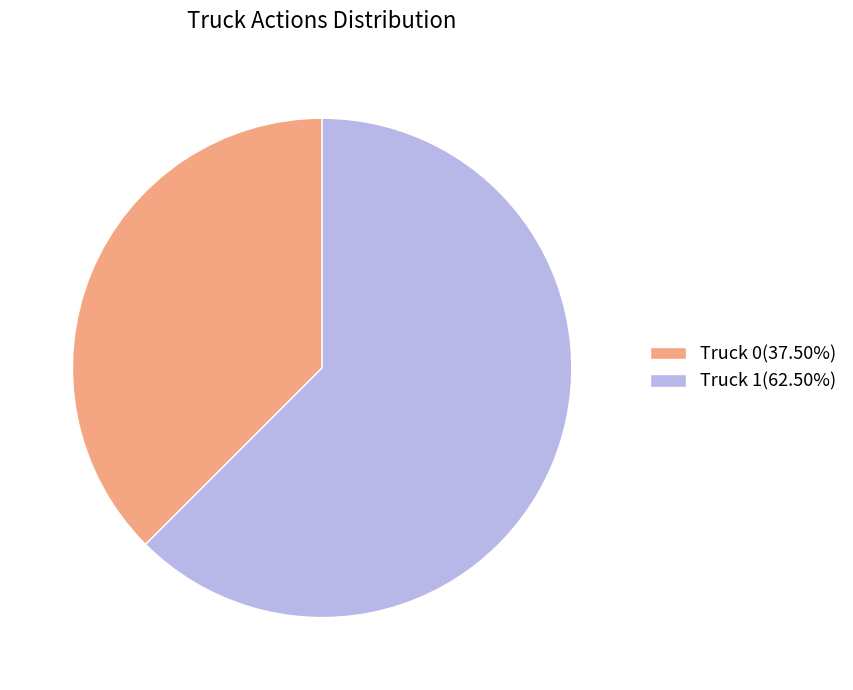

Do Truck 1(62.50%) and Truck 0(37.50%) together represent more than half of the pie?

Yes